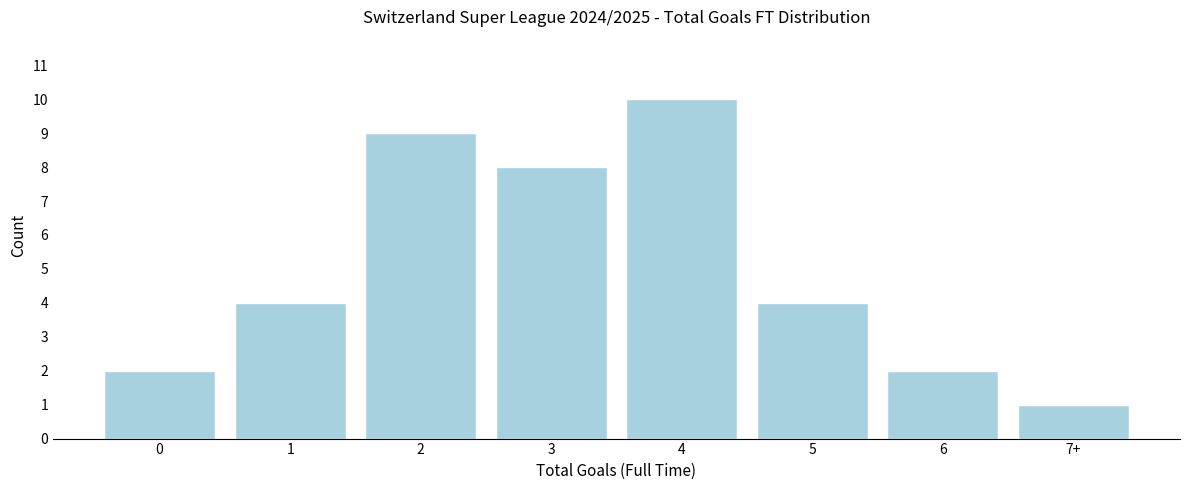

Reading right to left, what are all the values shown in this chart?

7+=1	6=2	5=4	4=10	3=8	2=9	1=4	0=2